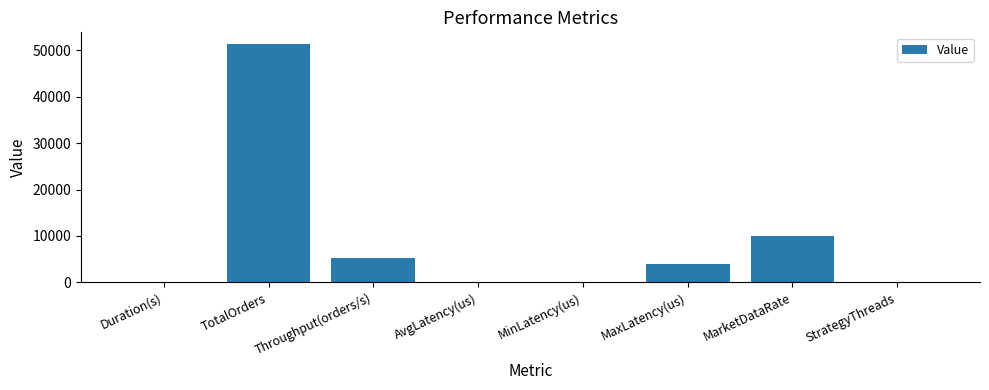

Where does the data first go above 3901?

TotalOrders